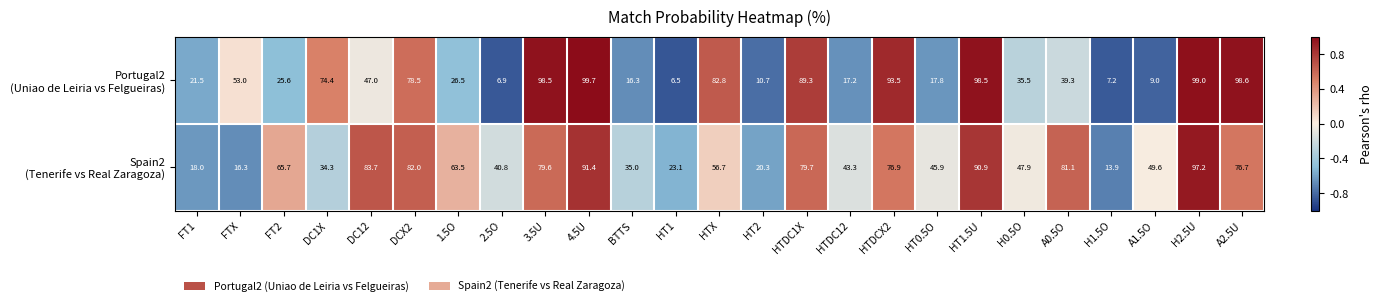

At how many categories does at least one series exceed 14?

24